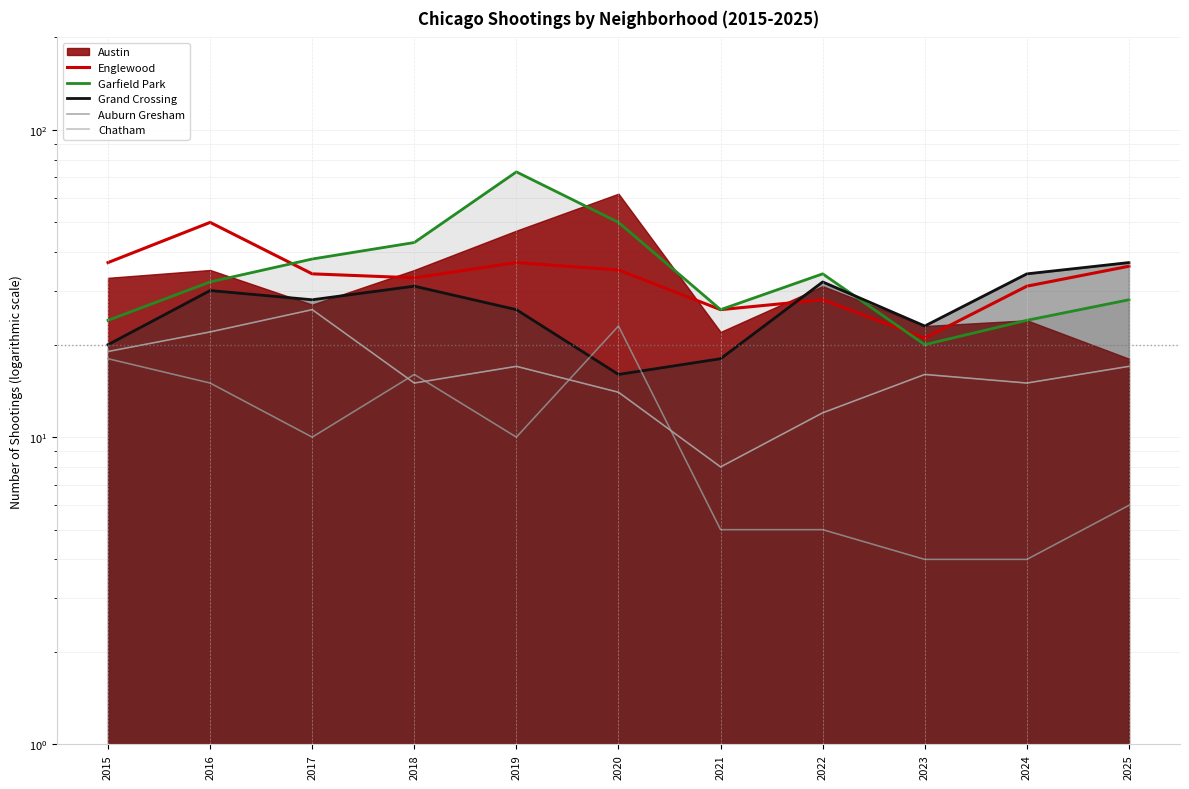

Rank the series at 2015 from highest to lowest value.

Englewood, Garfield Park, Grand Crossing, Chatham, Auburn Gresham